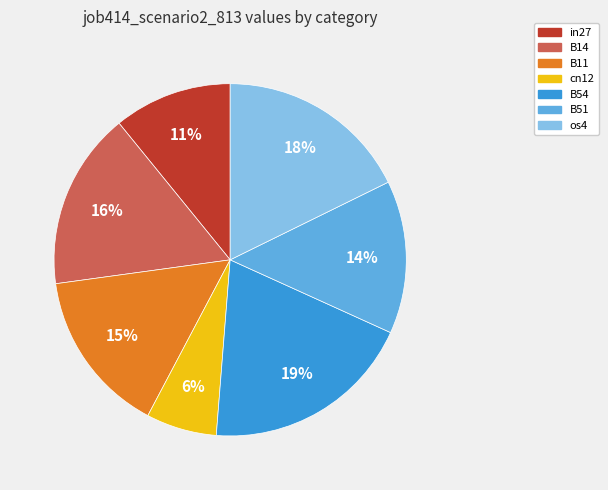

To the nearest percent, what is the combined percentage of os4 and B54?

37%